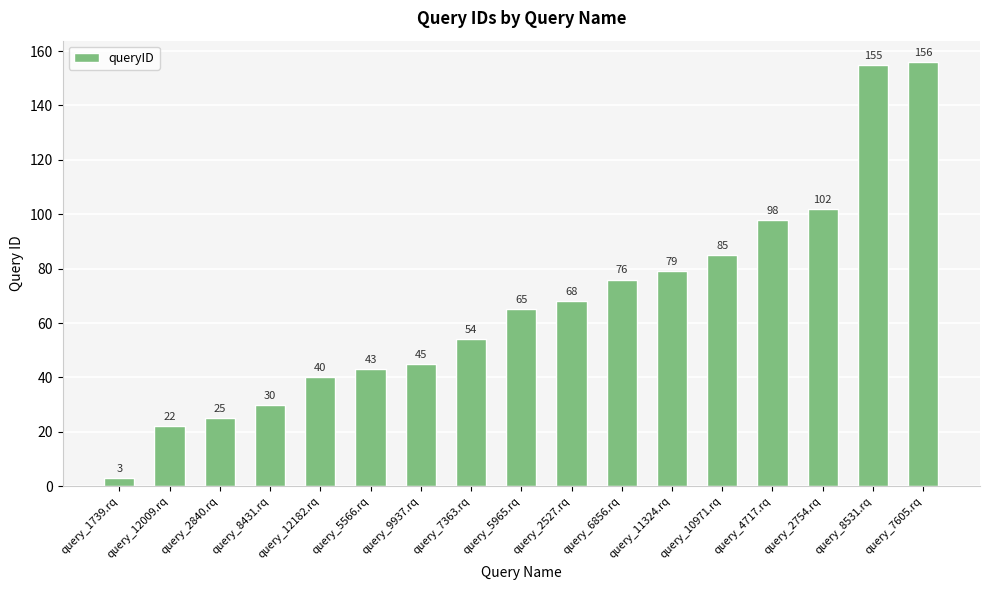

True or false: the data shows 85 at query_10971.rq.

True